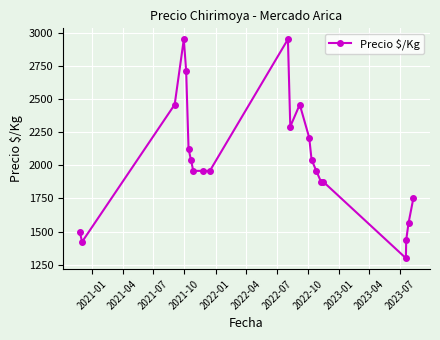

What is the value of the 13th point from the left?

2458